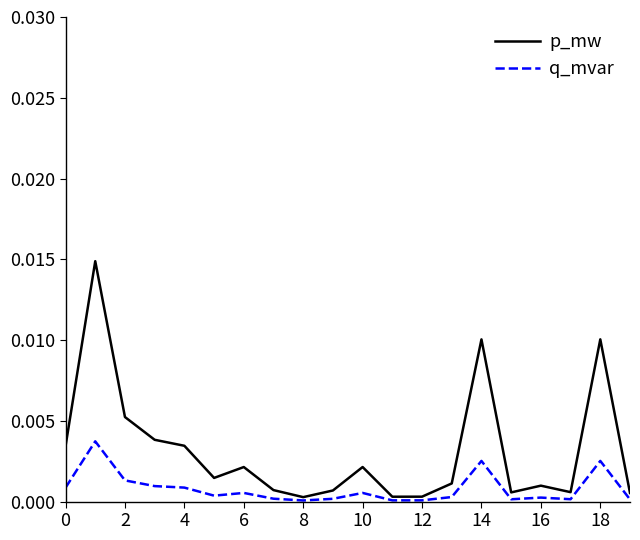

List the series in order of their overall mean, lowest first.

q_mvar, p_mw